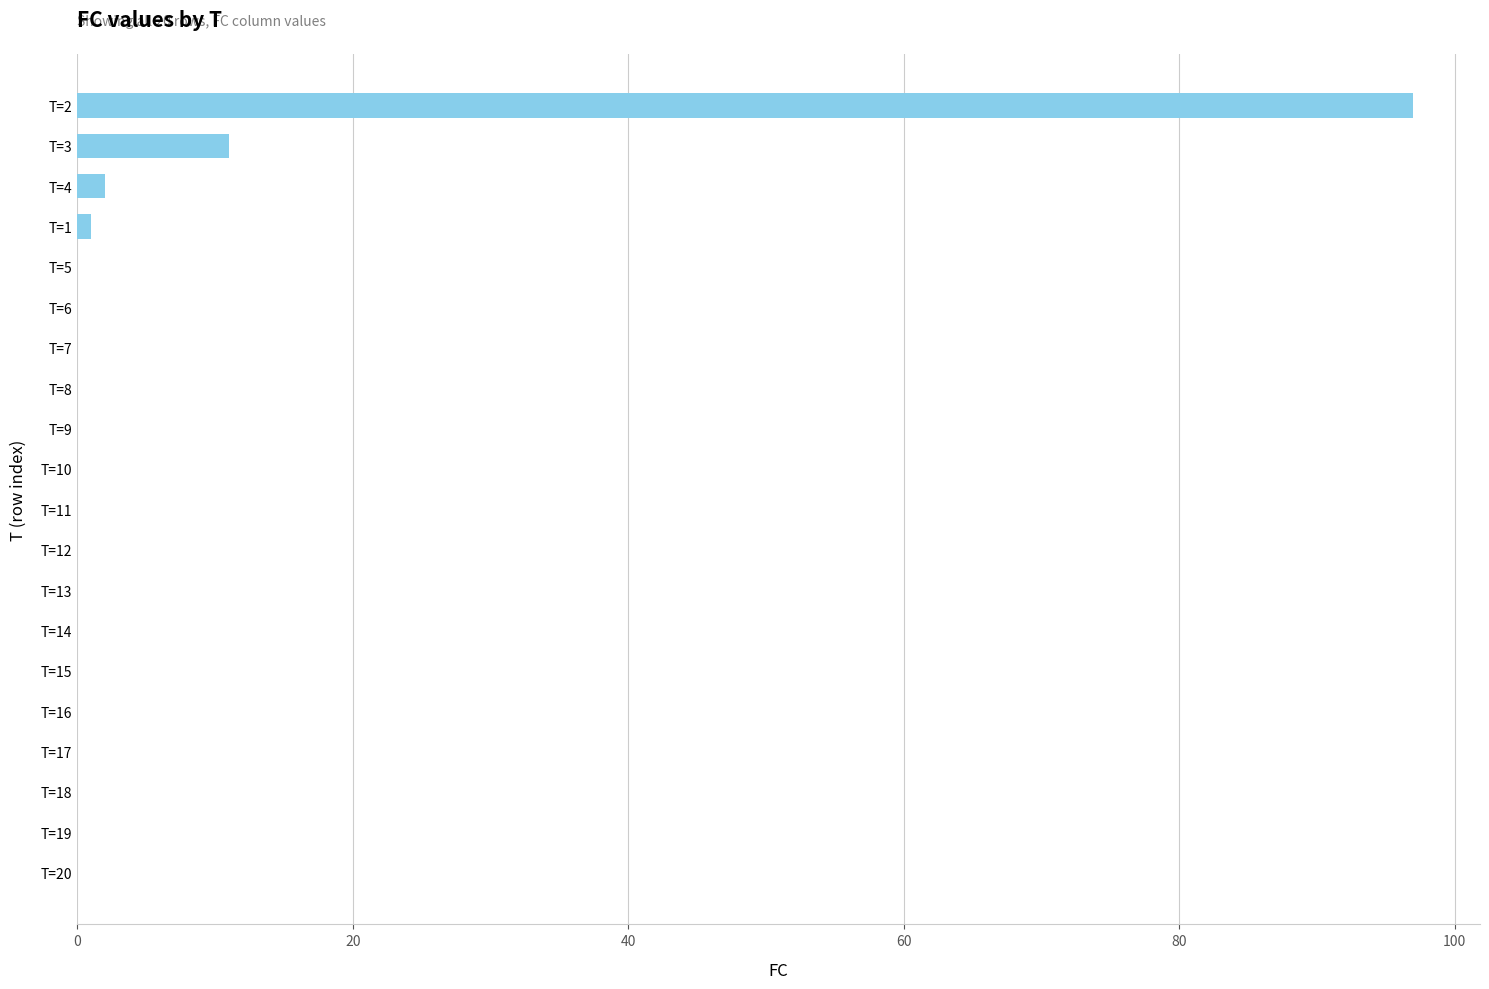

Are the bars horizontal?

Yes